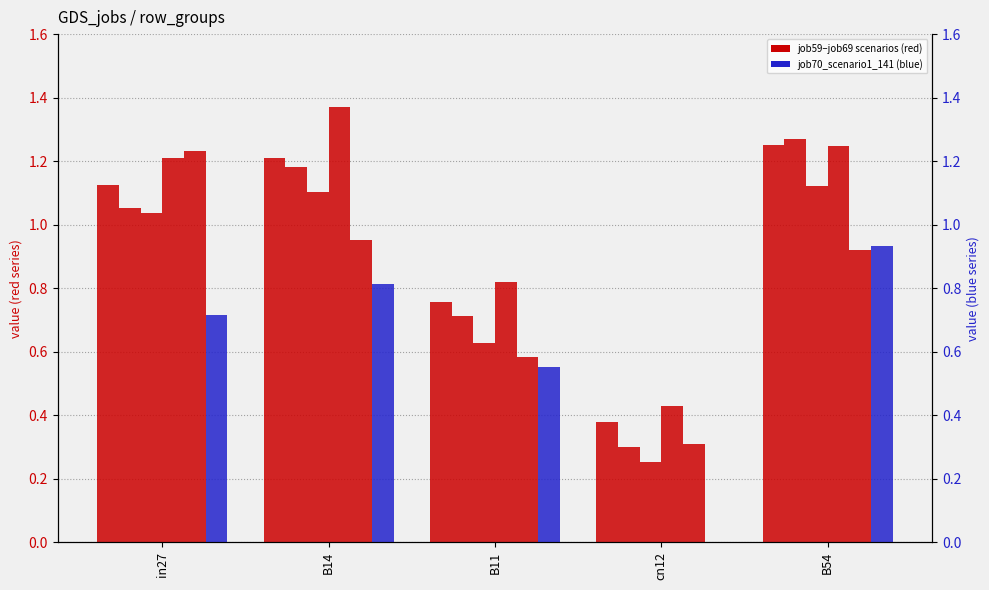

At which category is the sum across all series the highest?

B54